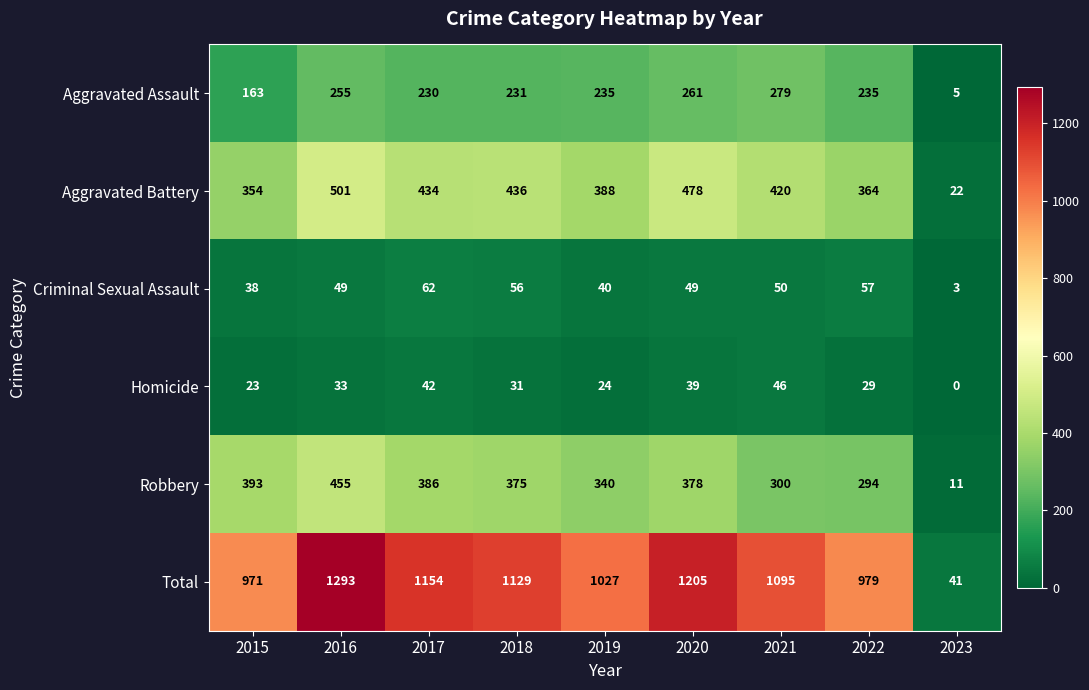

At 2020, list the series in order from largest to smallest.

Total, Aggravated Battery, Robbery, Aggravated Assault, Criminal Sexual Assault, Homicide